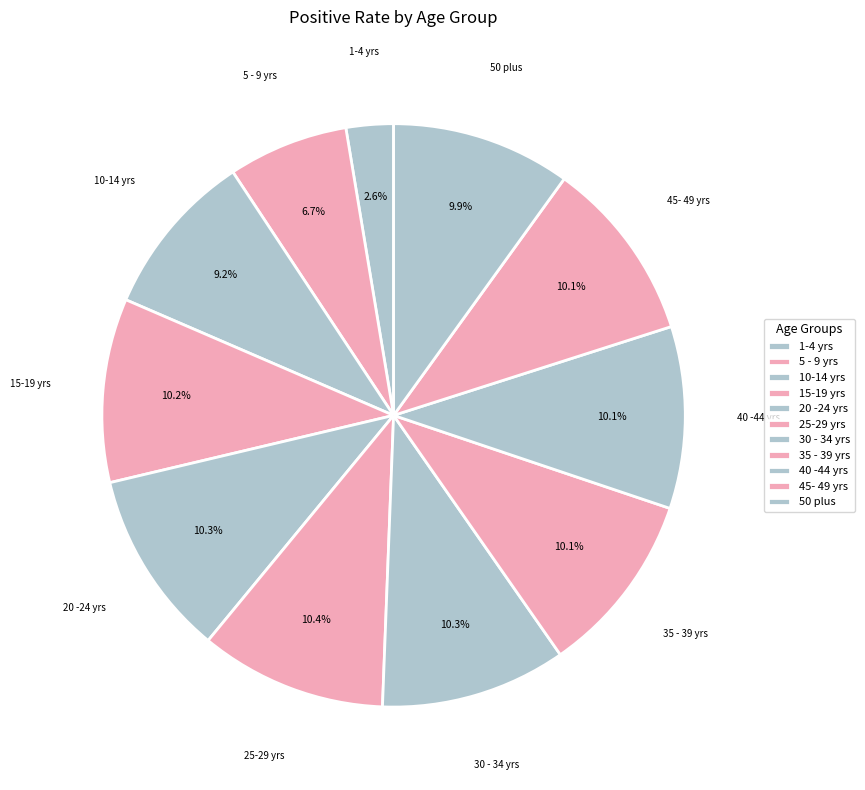

Combined, what portion of the pie is 5 - 9 yrs and 35 - 39 yrs?

16.8%